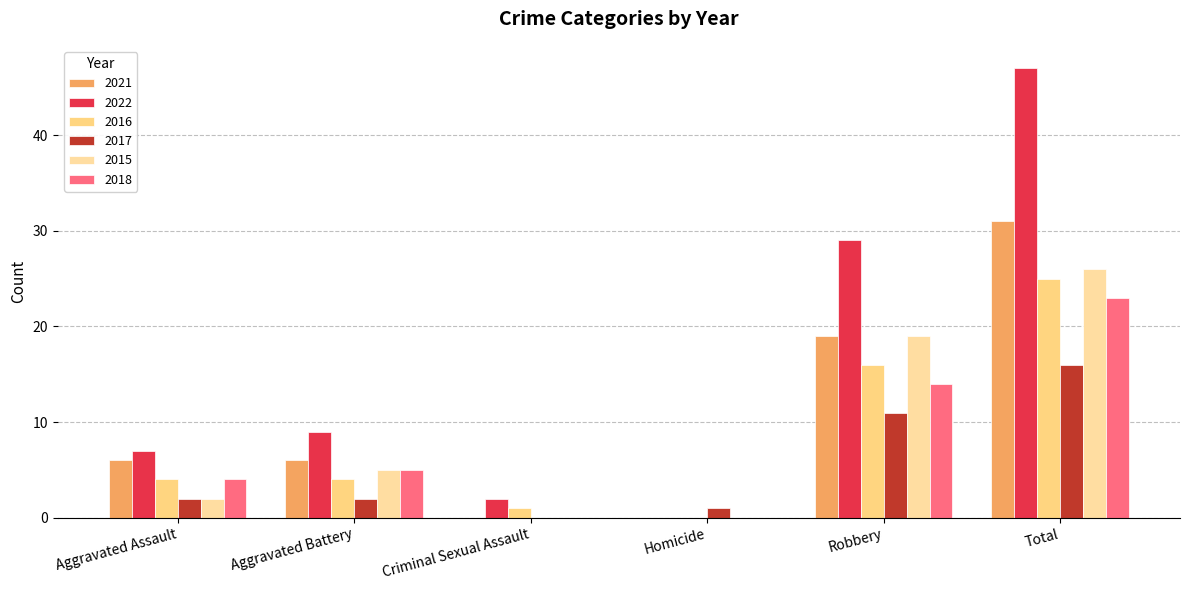

Reading left to right, what are all the values shown in this chart?

2021: 6	6	0	0	19	31
2022: 7	9	2	0	29	47
2016: 4	4	1	0	16	25
2017: 2	2	0	1	11	16
2015: 2	5	0	0	19	26
2018: 4	5	0	0	14	23